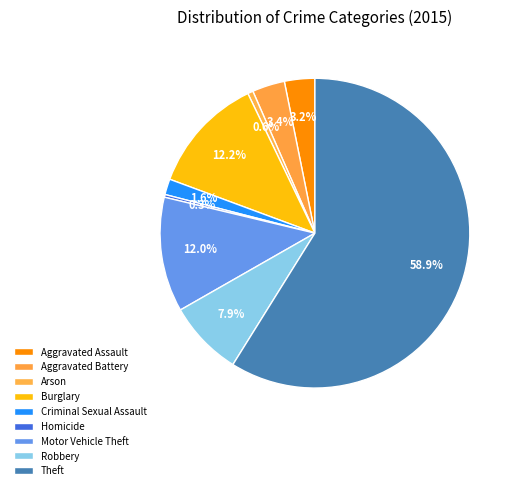

To the nearest percent, what portion does Aggravated Battery represent?

3%